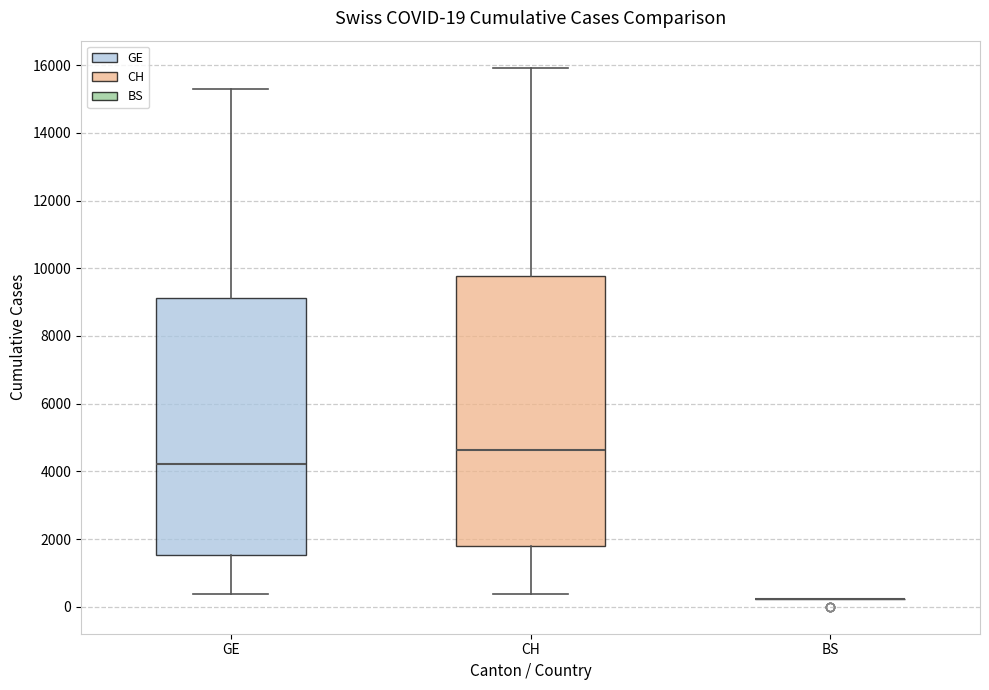

Comparing the boxes themselves (not the whiskers), which one is the tallest?

CH